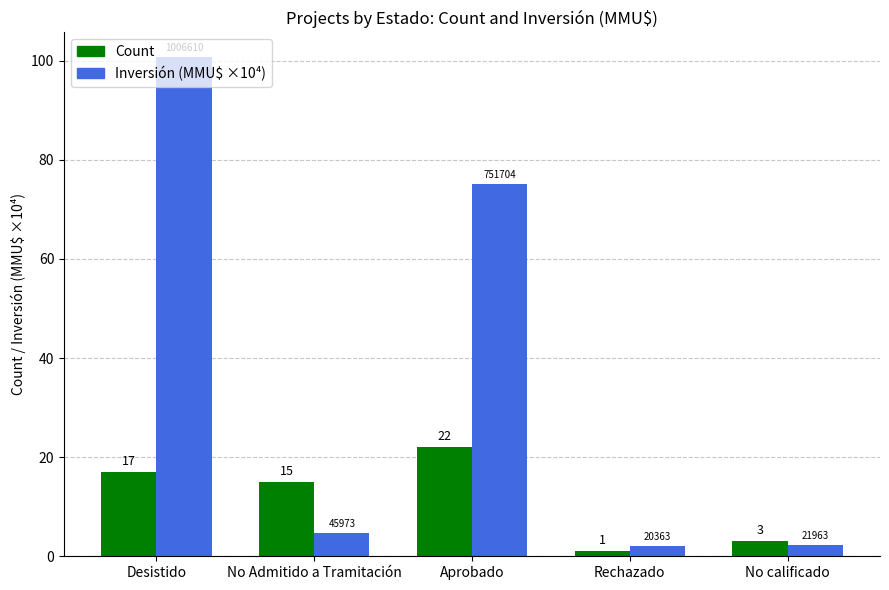

Which series changed the most between Desistido and No calificado?

Inversión (MMU$ ×10⁴)